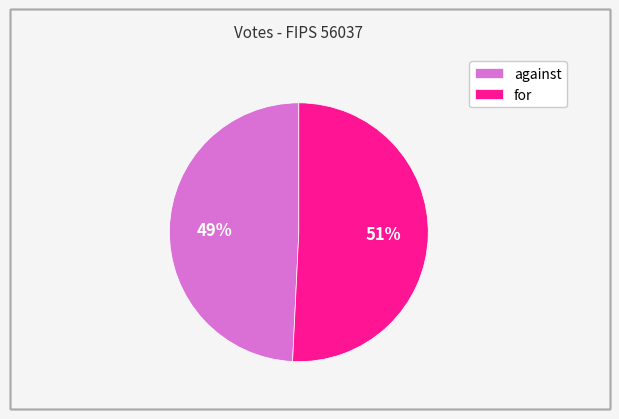

Is the sum of for and against greater than half?

Yes